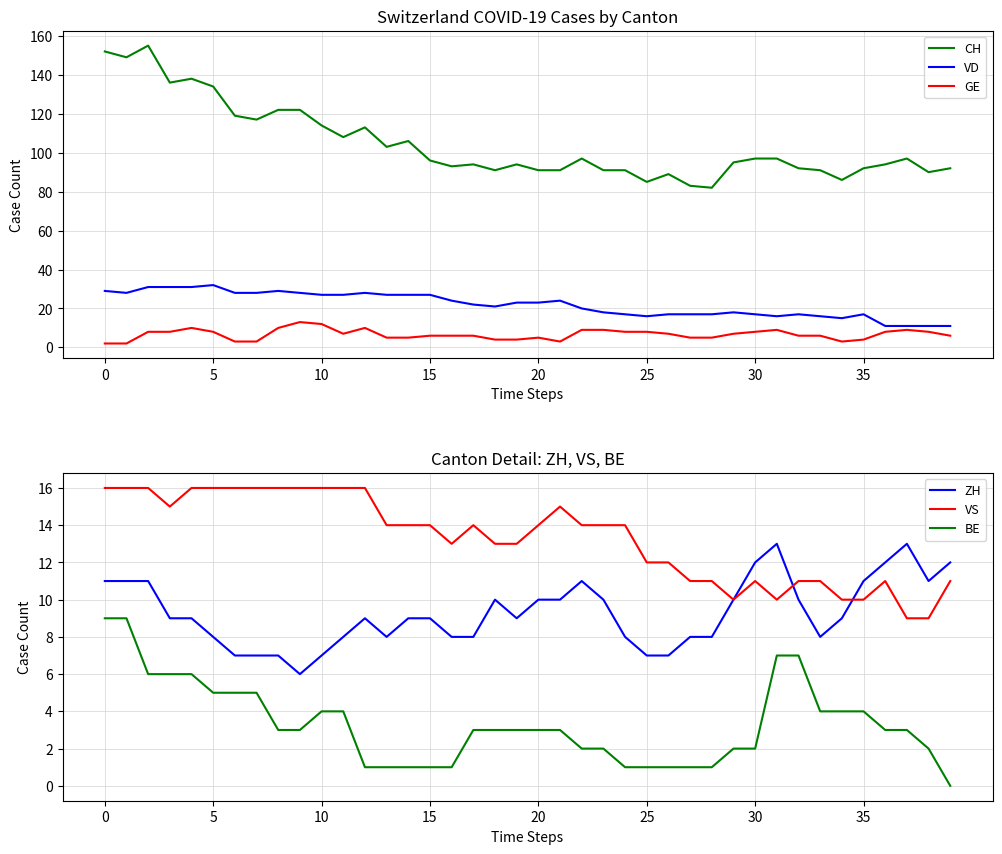

What is the lowest value of the CH series?

82